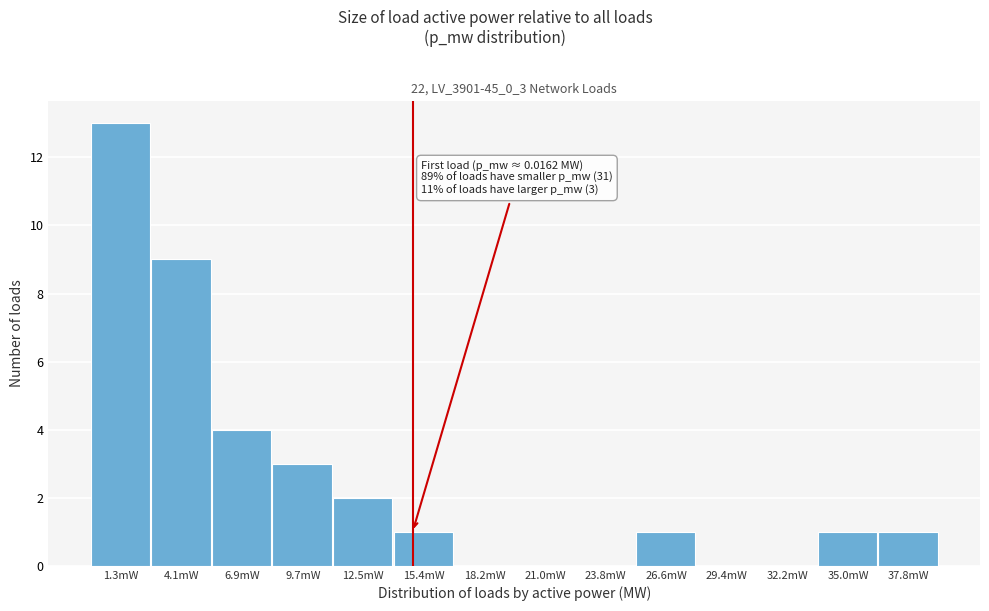

Reading right to left, what are all the values shown in this chart?

37.8mW=1	35.0mW=1	32.2mW=0	29.4mW=0	26.6mW=1	23.8mW=0	21.0mW=0	18.2mW=0	15.4mW=1	12.5mW=2	9.7mW=3	6.9mW=4	4.1mW=9	1.3mW=13